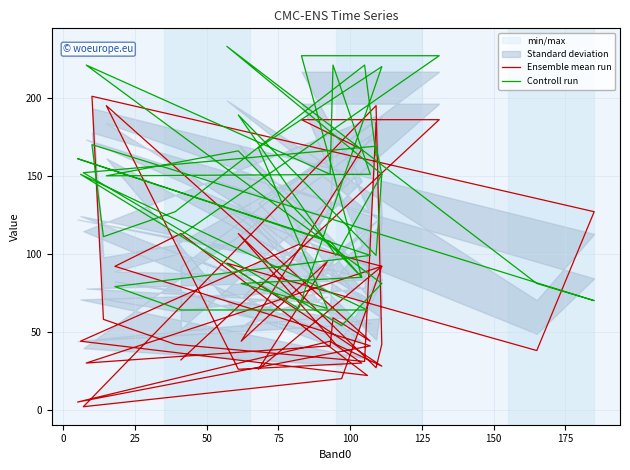

Reading right to left, transcribe all the data shown in this chart.

Ensemble mean run: 184	31	42	58	201	127	38	94	28	42	113	27	42	195	2	20	92	30	41	59	44	195	26	30	44	5	41	92	113	22	44	106	92	26	95	44	167	186	186	32
Controll run: 163	221	127	111	170	70	81	233	151	99	189	99	151	169	152	54	81	221	151	221	151	150	166	85	108	161	99	79	64	64	151	65	220	168	65	81	85	227	227	112